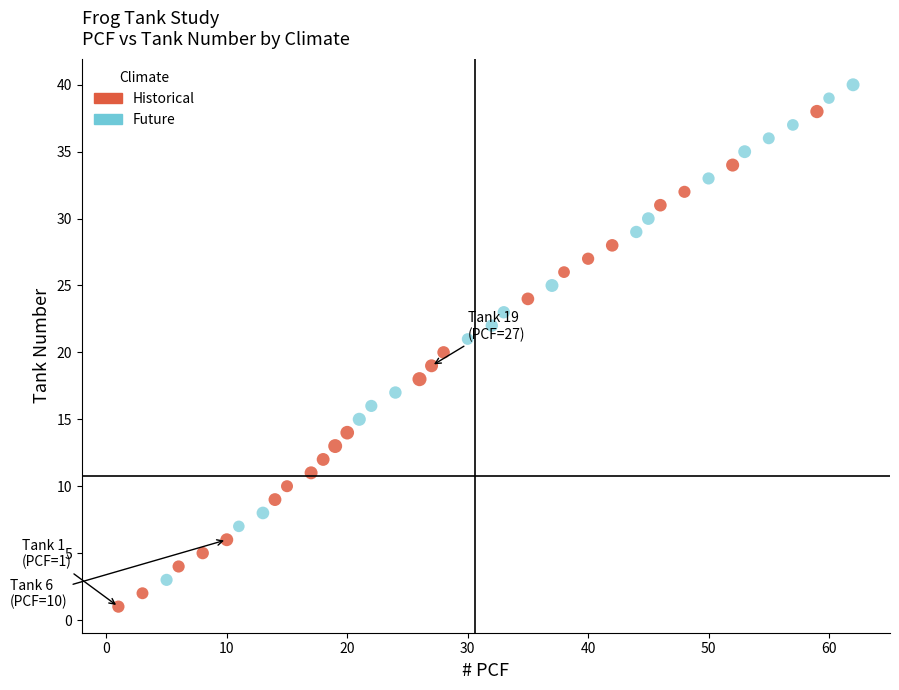

Which series reaches the maximum Y coordinate?

Future